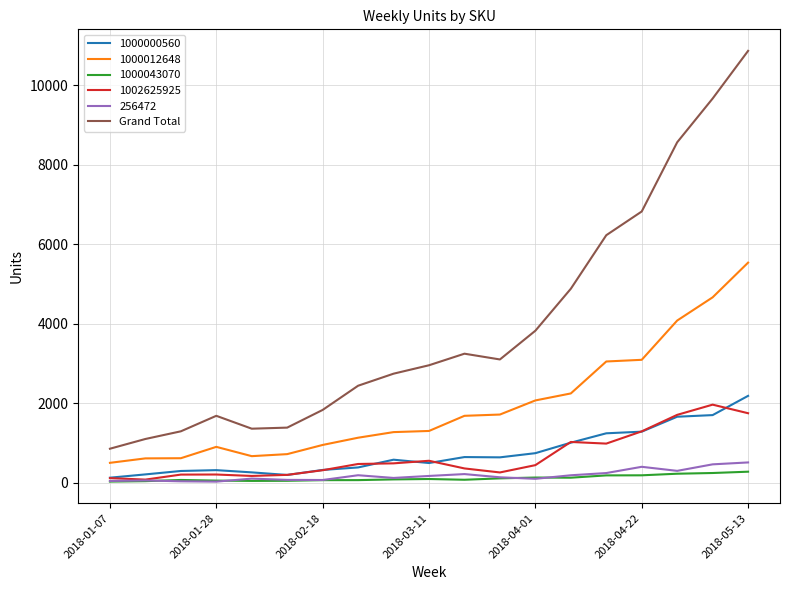

What is the maximum value shown in the chart?

10863